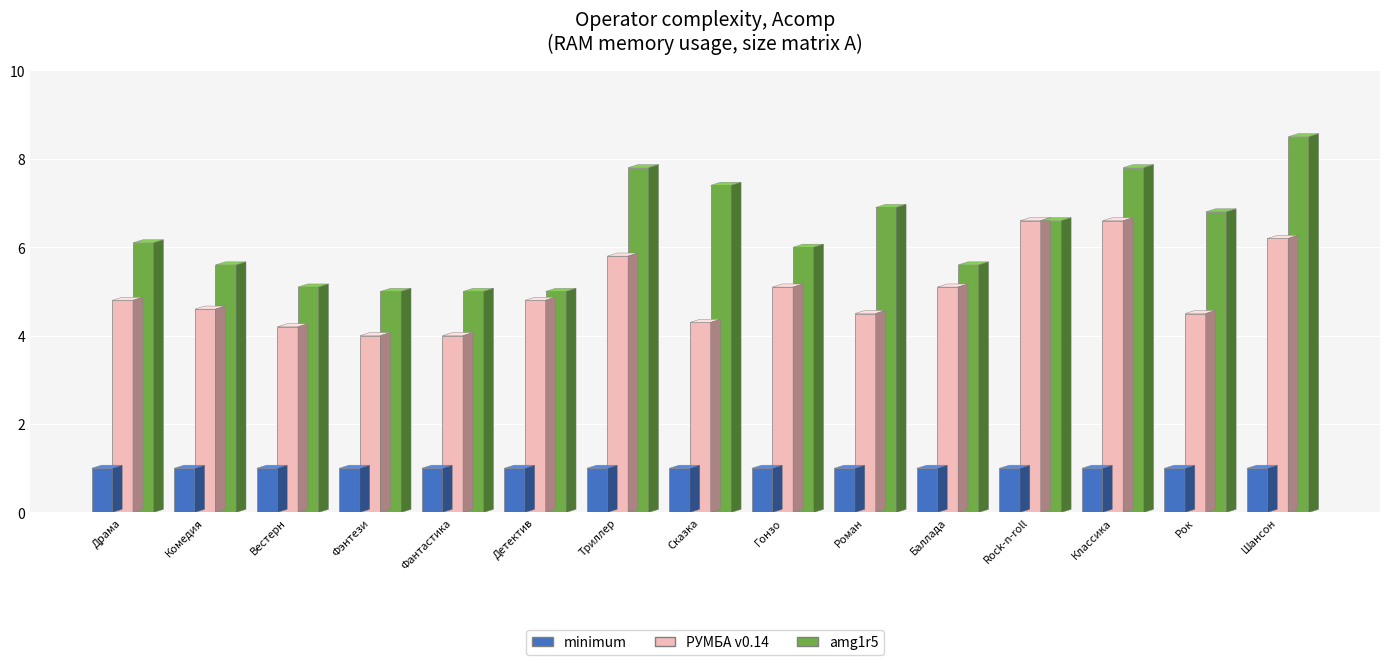

What is the label of the 7th bar from the right?

Гонзо